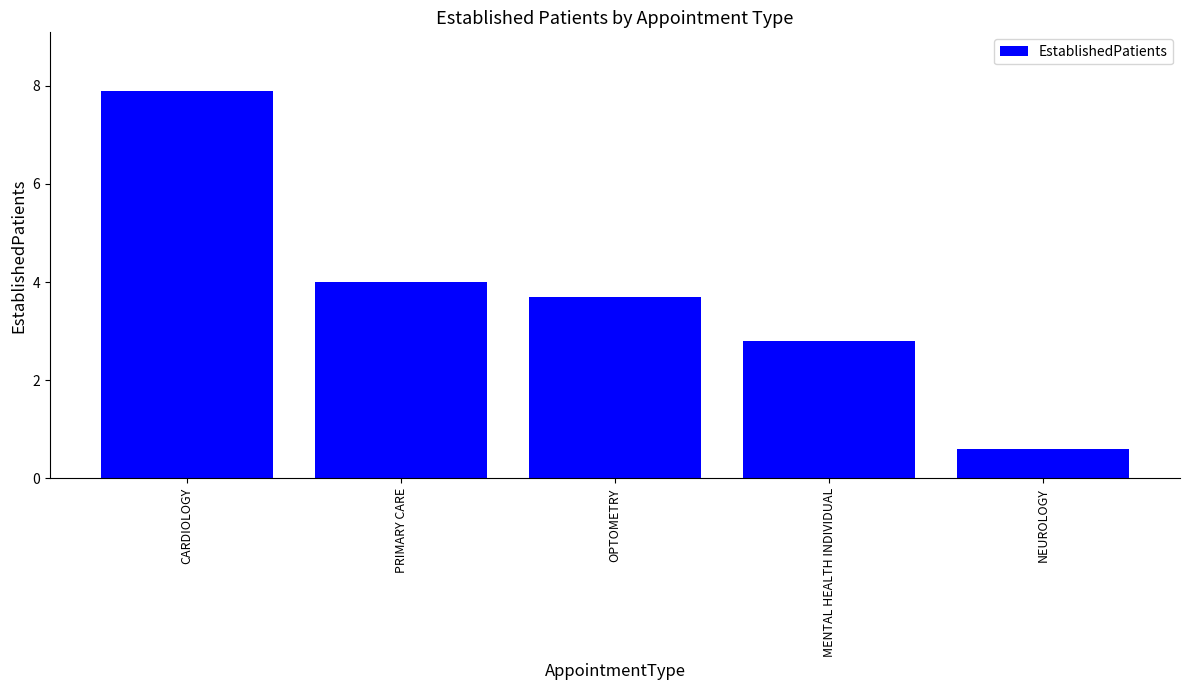

Reading right to left, what are all the values shown in this chart?

NEUROLOGY=0.6	MENTAL HEALTH INDIVIDUAL=2.8	OPTOMETRY=3.7	PRIMARY CARE=4.0	CARDIOLOGY=7.9